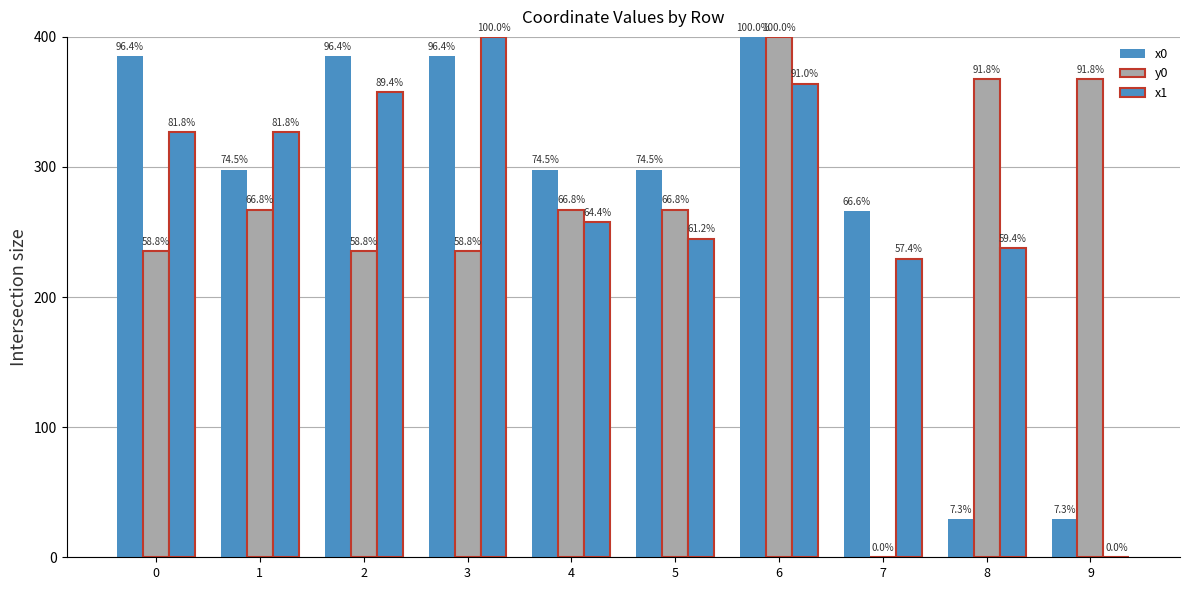

Reading left to right, list all the values displayed in this chart.

x0: 0=385.4	1=298.0	2=385.4	3=385.4	4=298.0	5=298.0	6=400.0	7=266.2	8=29.4	9=29.4
y0: 0=235.2	1=267.2	2=235.2	3=235.2	4=267.2	5=267.2	6=400.0	7=0.0	8=367.3	9=367.3
x1: 0=327.0	1=327.0	2=357.7	3=400.0	4=257.5	5=244.9	6=364.1	7=229.5	8=237.6	9=0.0